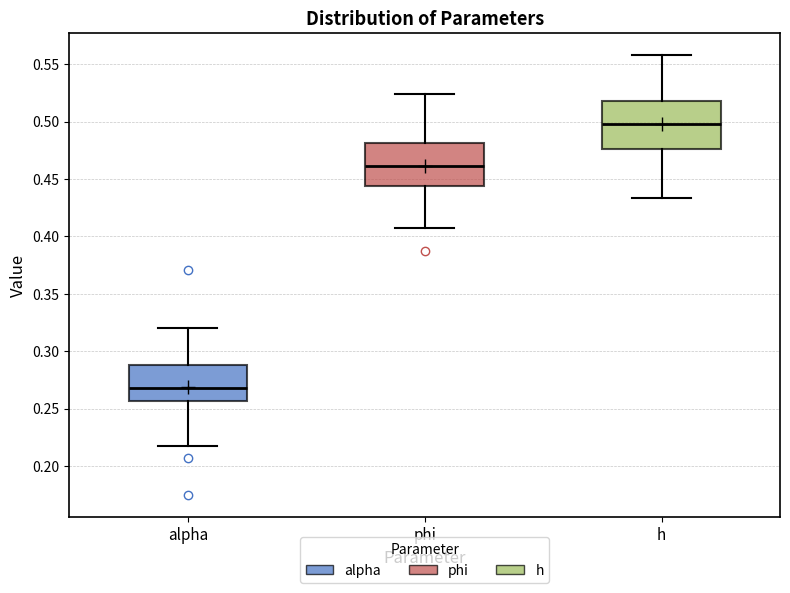

Reading left to right, read every box against the y-axis: the position of its median line, the range the box covers, and the ends of its whiskers. The values are not printed on the chart, so give them approximately, as read against the axis.

alpha: median 0.270, box 0.255 to 0.290, whiskers 0.215 to 0.320
phi: median 0.460, box 0.445 to 0.480, whiskers 0.410 to 0.525
h: median 0.500, box 0.475 to 0.520, whiskers 0.435 to 0.560